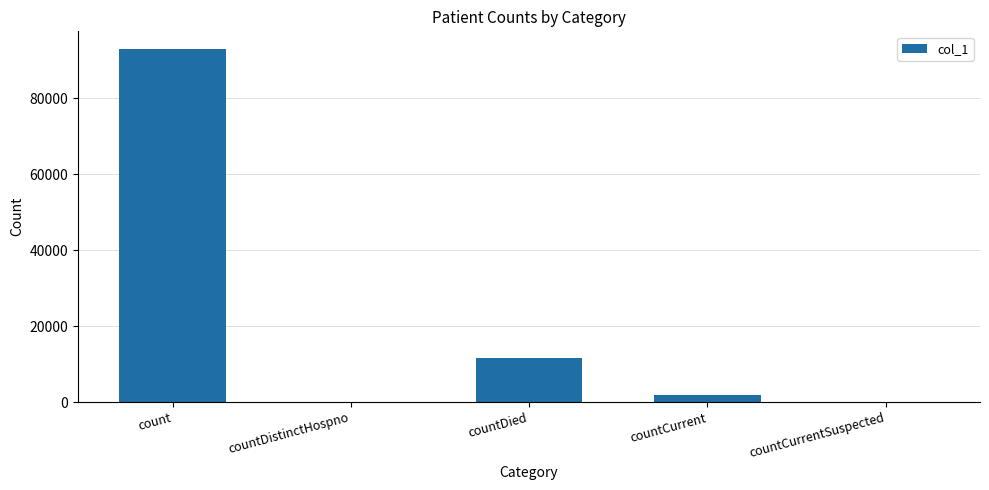

Which category has the highest value across all series?

count